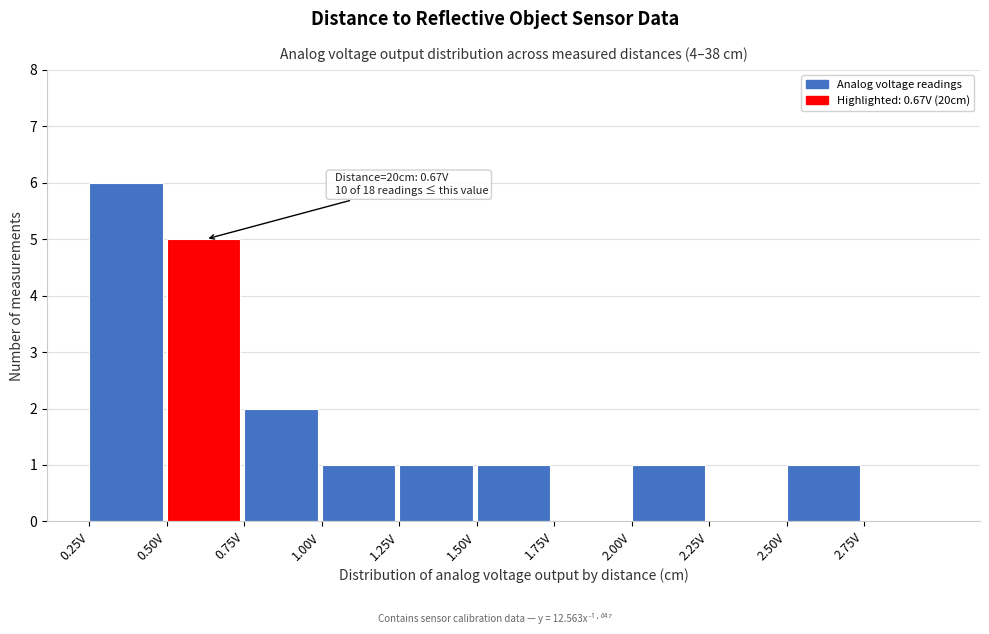

Over which range of the x-axis is the bar tallest?

0.25 to 0.50